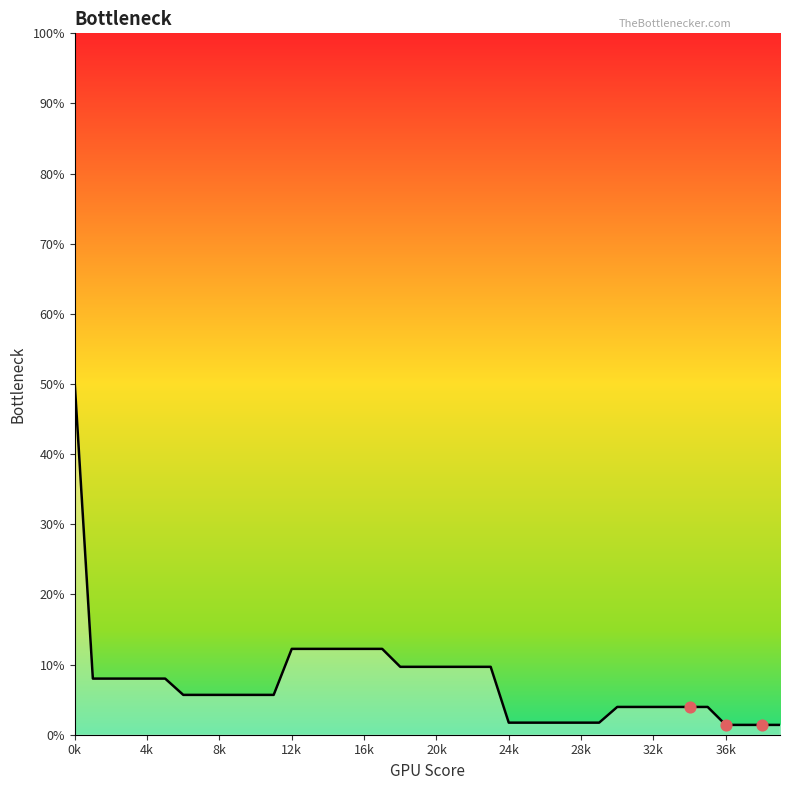

What is the difference between the maximum and minimum values?

48.6